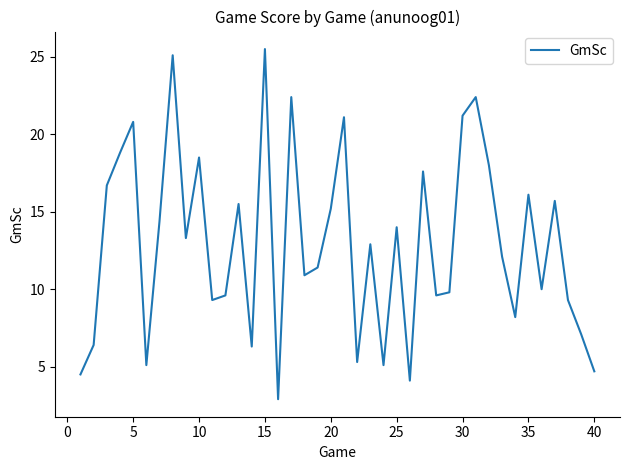

What is the minimum value shown in the chart?

2.9